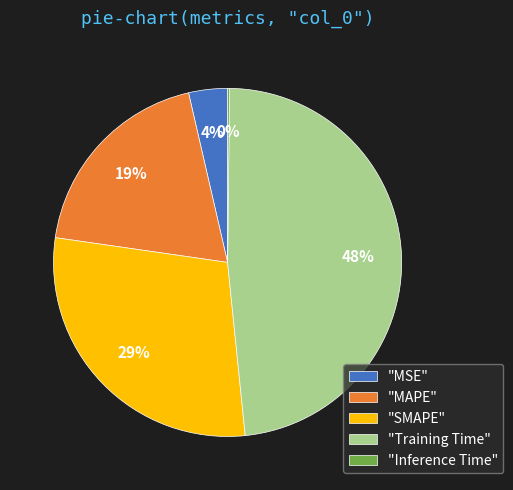

Does any single category account for the majority?

No